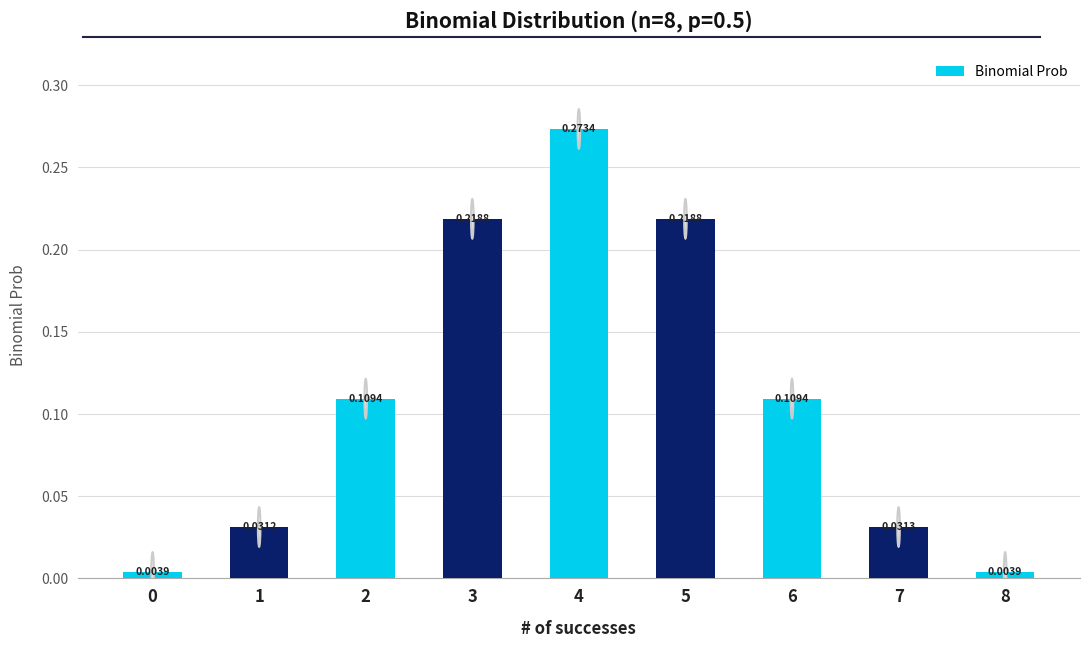

What is the change in value from 2 to 3?

+0.1